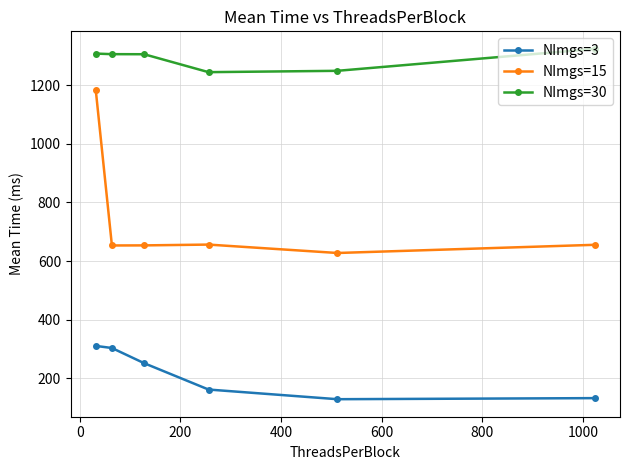

How many data points in NImgs=3 are less than 251?

3